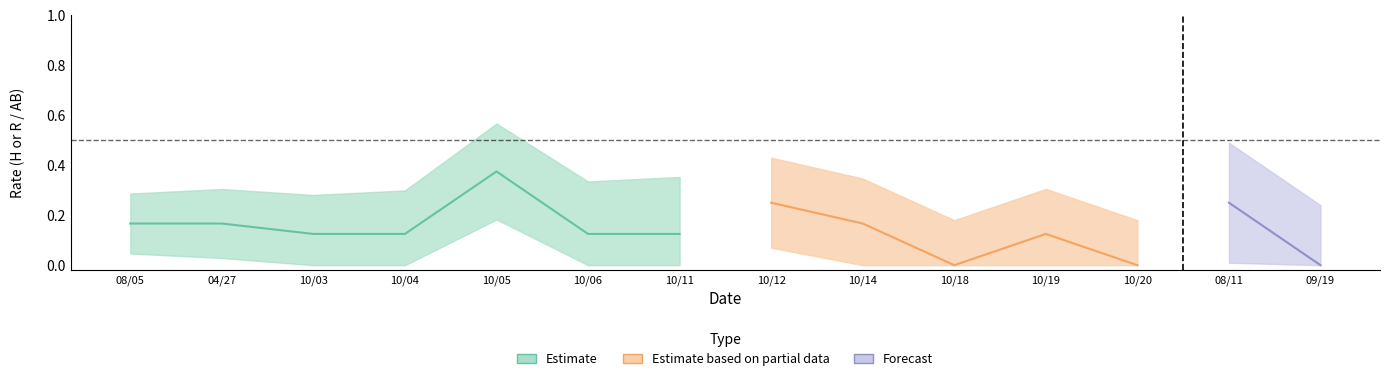

The upper series shows 0.0 at 19250919. True or false?

True